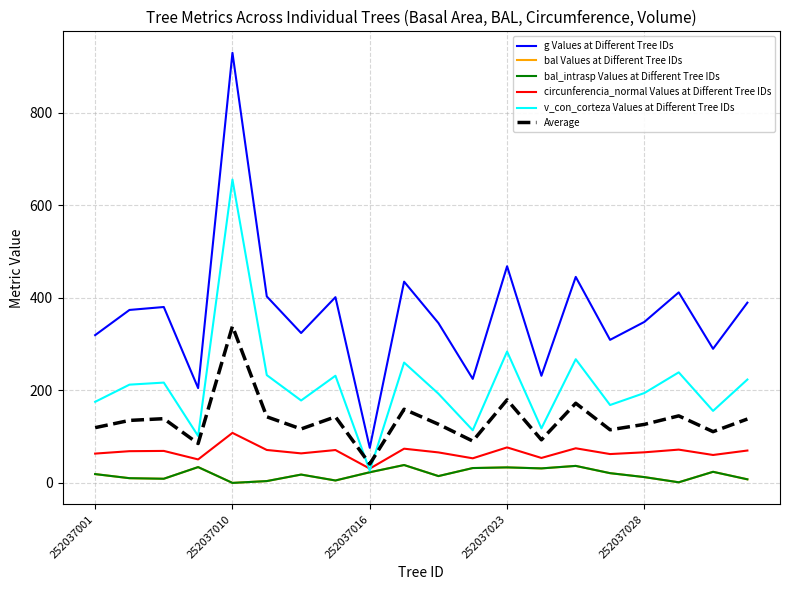

Does the chart have visible grid lines?

Yes